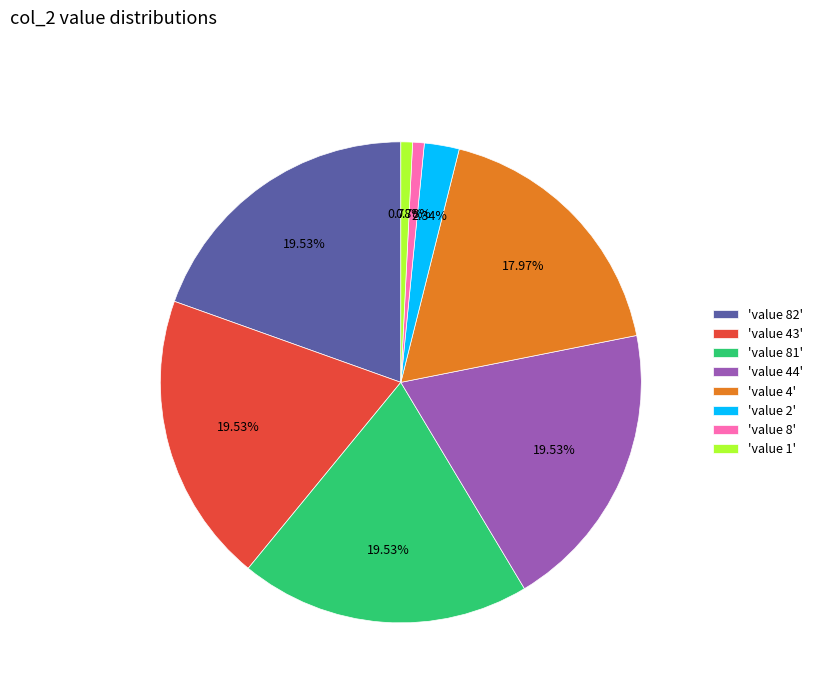

Do 'value 82' and 'value 44' together represent more than half of the pie?

No